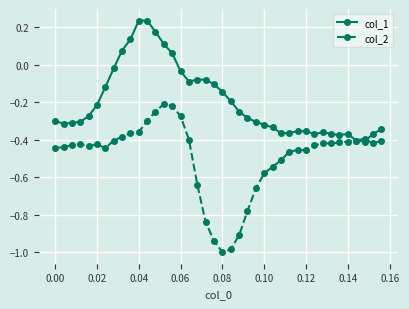

Which series has the largest range (max minus min)?

col_2